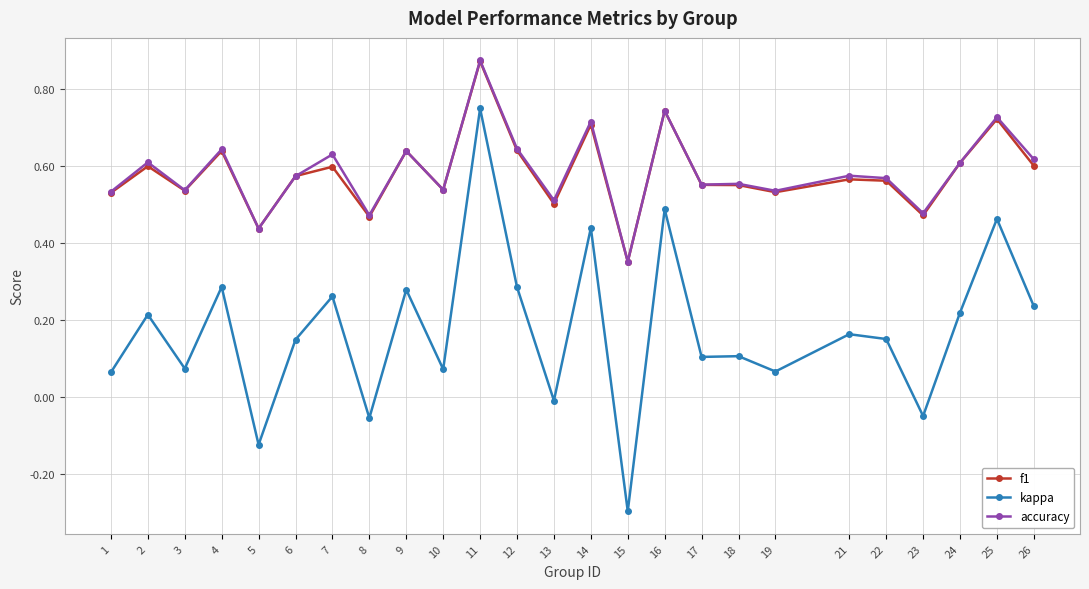

True or false: kappa and f1 cross at least once.

False